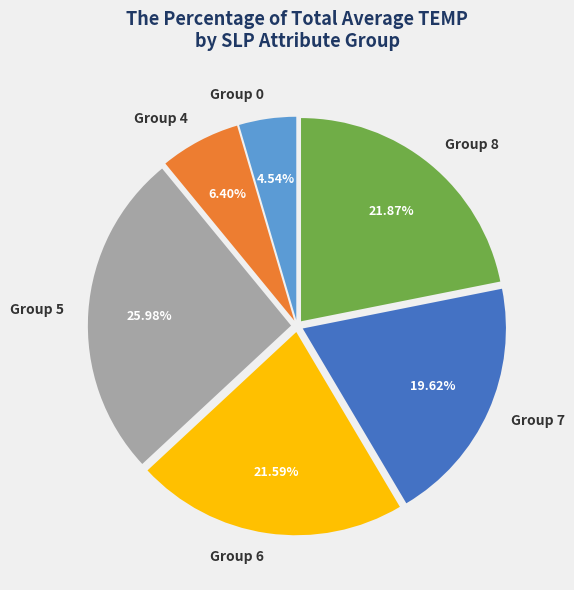

Does any single category account for the majority?

No